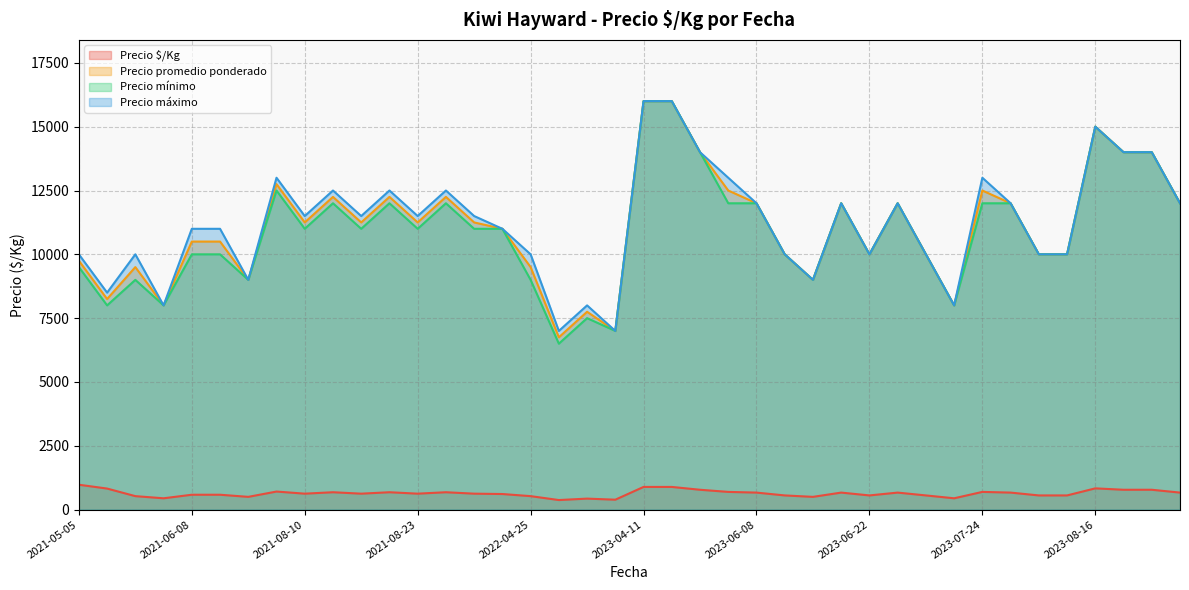

Rank the series at 2023-07-25 from lowest to highest value.

Precio $/Kg, Precio promedio ponderado, Precio mínimo, Precio máximo